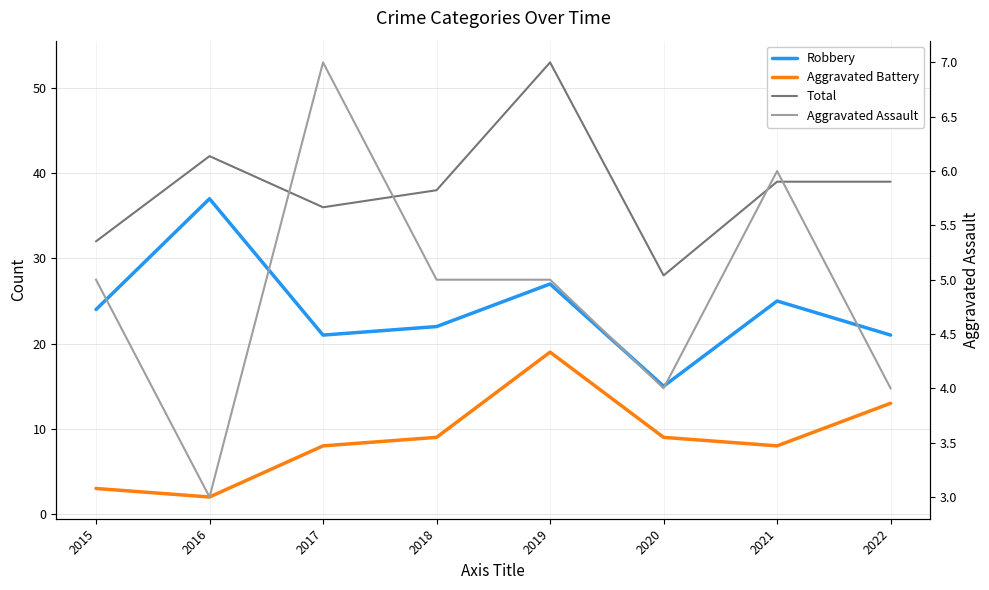

What is the total value across all series at 2019?

104